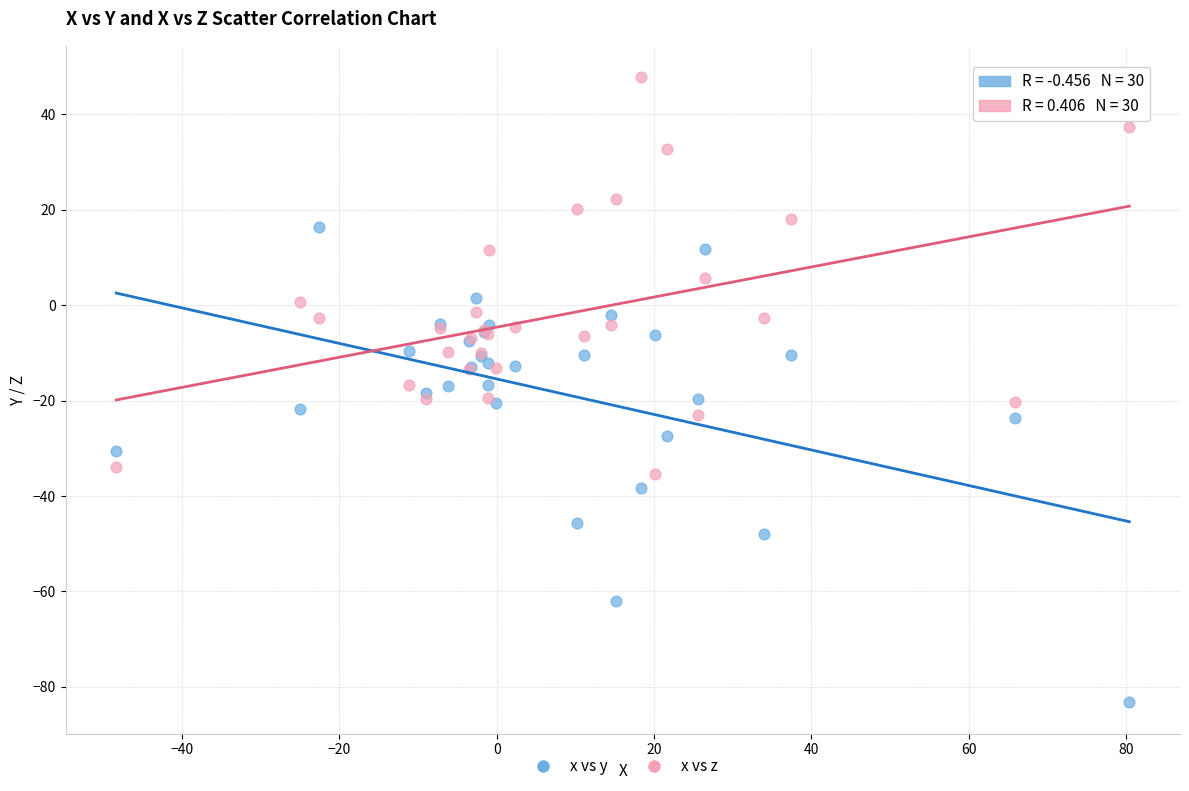

What are all the series names shown in the legend?

x vs y, x vs z